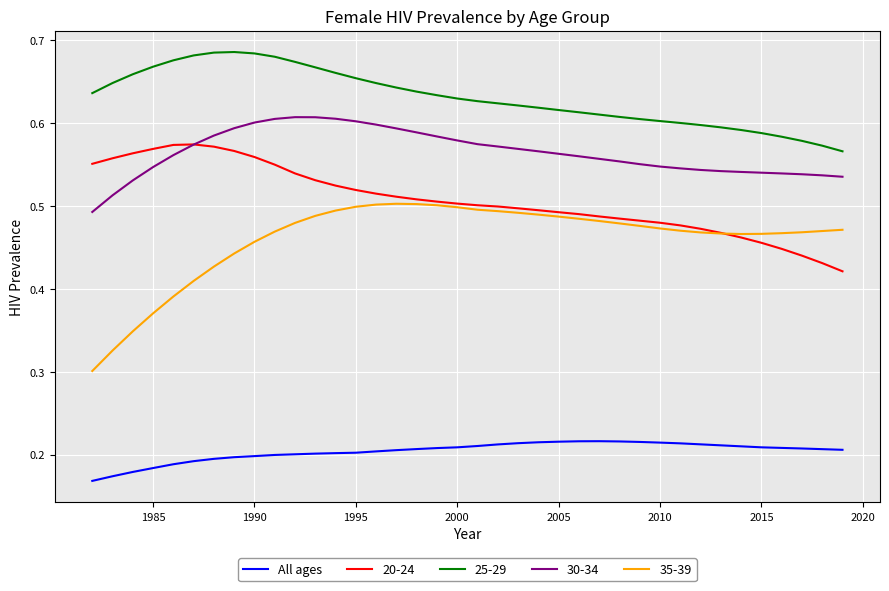

Which series has the widest spread of values?

35-39